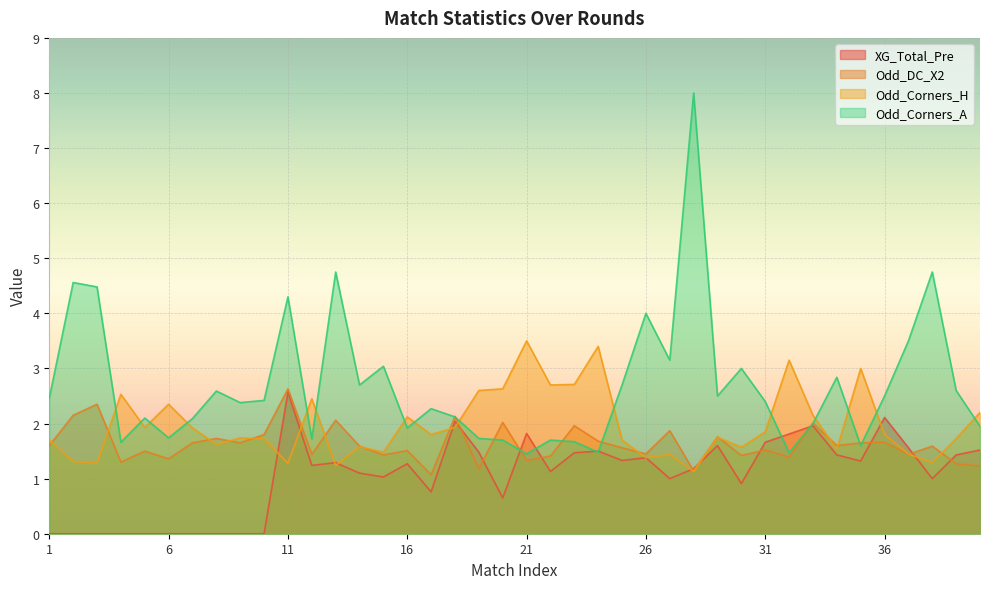

The value of Odd_Corners_H at 4 is 2.5. True or false?

True